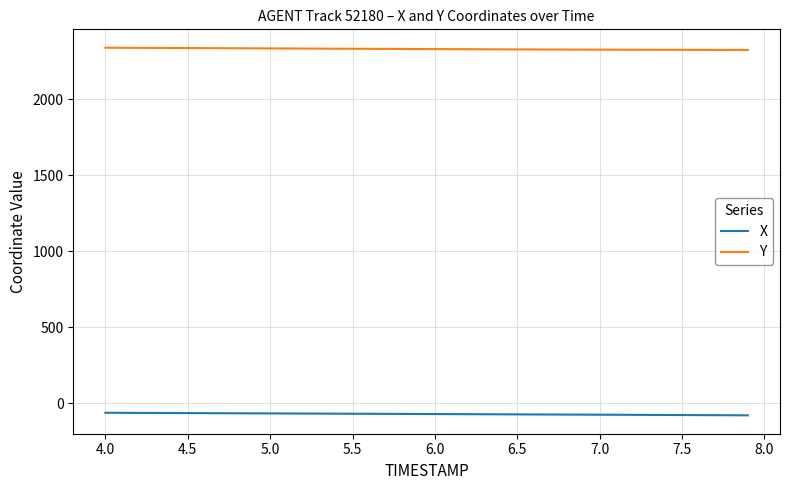

Rank the series by their maximum value, from lowest to highest.

X, Y